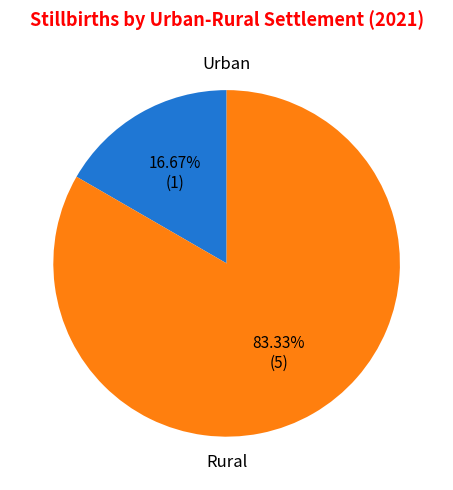

Which has a higher value, Rural or Urban?

Rural